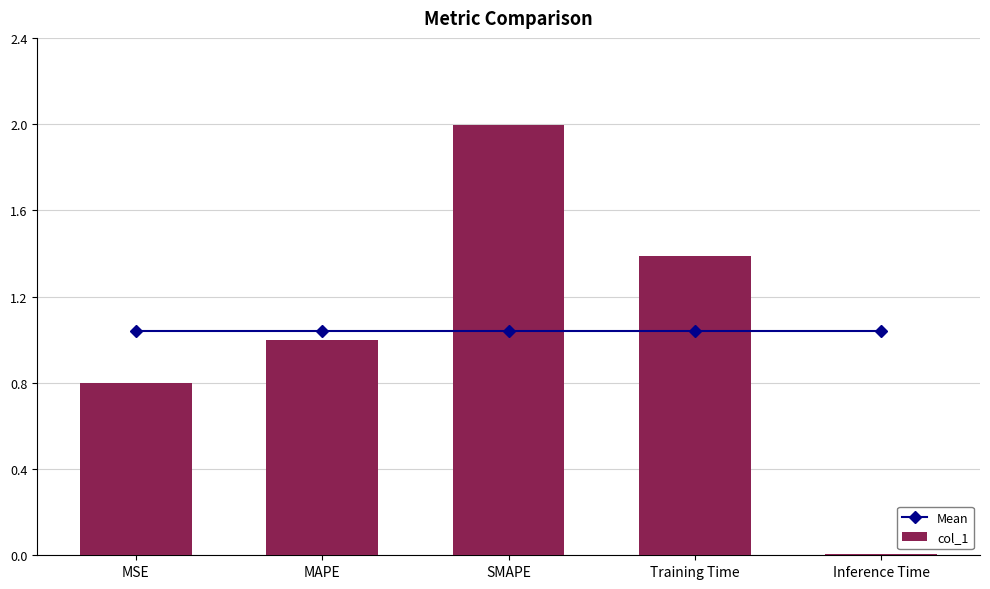

What is the value of the Mean bar at the 2nd from the left?

1.0